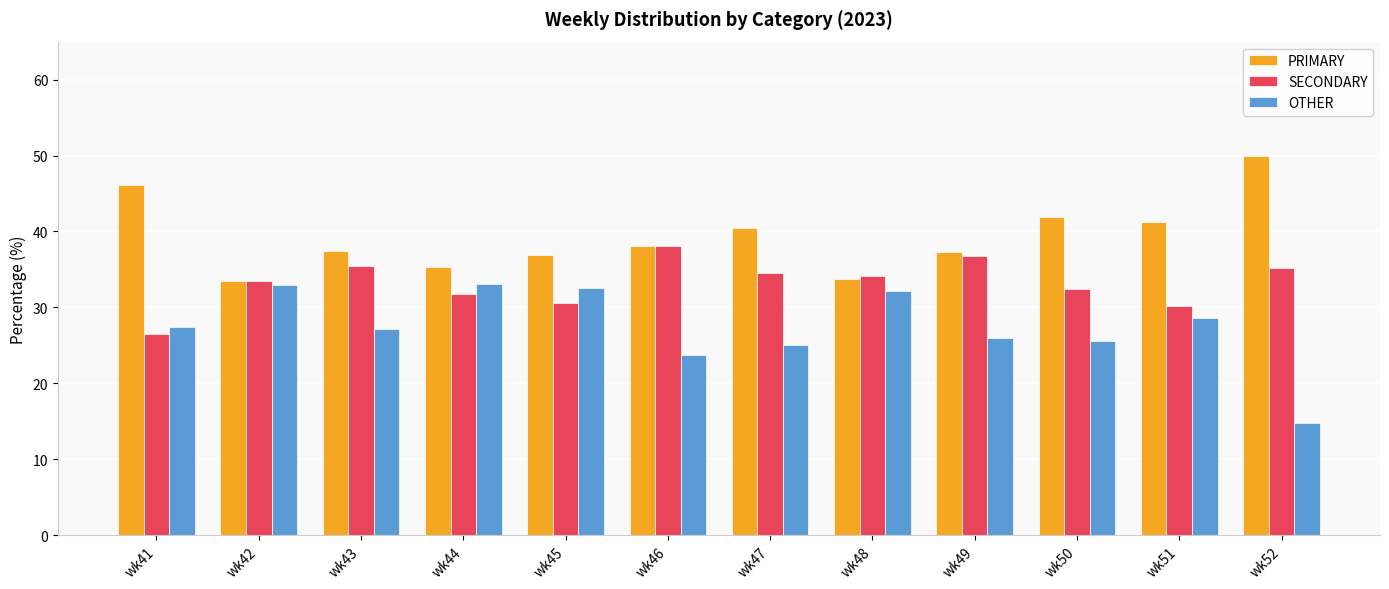

What is the sum of the SECONDARY values at wk44 and wk45?

62.3